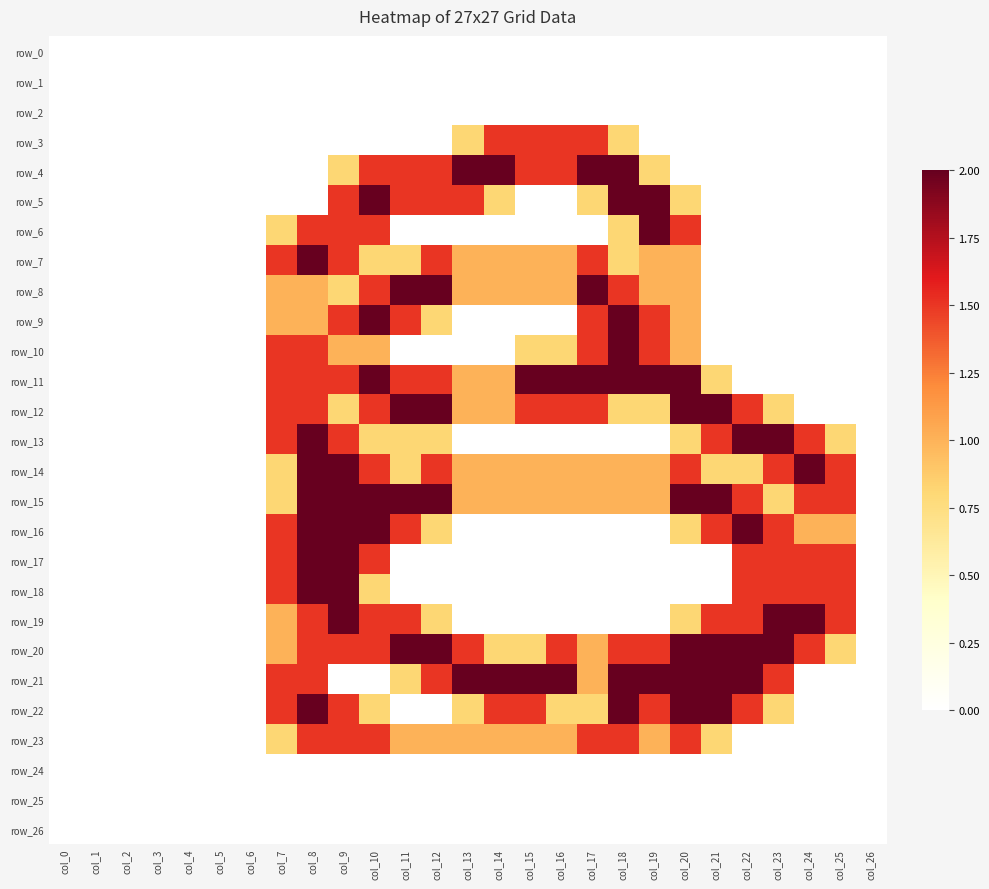

Reading left to right, extract all data points from this chart.

row_0: col_0=0.0	col_1=0.0	col_2=0.0	col_3=0.0	col_4=0.0	col_5=0.0	col_6=0.0	col_7=0.0	col_8=0.0	col_9=0.0	col_10=0.0	col_11=0.0	col_12=0.0	col_13=0.0	col_14=0.0	col_15=0.0	col_16=0.0	col_17=0.0	col_18=0.0	col_19=0.0	col_20=0.0	col_21=0.0	col_22=0.0	col_23=0.0	col_24=0.0	col_25=0.0	col_26=0.0
row_1: col_0=0.0	col_1=0.0	col_2=0.0	col_3=0.0	col_4=0.0	col_5=0.0	col_6=0.0	col_7=0.0	col_8=0.0	col_9=0.0	col_10=0.0	col_11=0.0	col_12=0.0	col_13=0.0	col_14=0.0	col_15=0.0	col_16=0.0	col_17=0.0	col_18=0.0	col_19=0.0	col_20=0.0	col_21=0.0	col_22=0.0	col_23=0.0	col_24=0.0	col_25=0.0	col_26=0.0
row_2: col_0=0.0	col_1=0.0	col_2=0.0	col_3=0.0	col_4=0.0	col_5=0.0	col_6=0.0	col_7=0.0	col_8=0.0	col_9=0.0	col_10=0.0	col_11=0.0	col_12=0.0	col_13=0.0	col_14=0.0	col_15=0.0	col_16=0.0	col_17=0.0	col_18=0.0	col_19=0.0	col_20=0.0	col_21=0.0	col_22=0.0	col_23=0.0	col_24=0.0	col_25=0.0	col_26=0.0
row_3: col_0=0.0	col_1=0.0	col_2=0.0	col_3=0.0	col_4=0.0	col_5=0.0	col_6=0.0	col_7=0.0	col_8=0.0	col_9=0.0	col_10=0.0	col_11=0.0	col_12=0.0	col_13=0.8	col_14=1.5	col_15=1.5	col_16=1.5	col_17=1.5	col_18=0.8	col_19=0.0	col_20=0.0	col_21=0.0	col_22=0.0	col_23=0.0	col_24=0.0	col_25=0.0	col_26=0.0
row_4: col_0=0.0	col_1=0.0	col_2=0.0	col_3=0.0	col_4=0.0	col_5=0.0	col_6=0.0	col_7=0.0	col_8=0.0	col_9=0.8	col_10=1.5	col_11=1.5	col_12=1.5	col_13=2.0	col_14=2.0	col_15=1.5	col_16=1.5	col_17=2.0	col_18=2.0	col_19=0.8	col_20=0.0	col_21=0.0	col_22=0.0	col_23=0.0	col_24=0.0	col_25=0.0	col_26=0.0
row_5: col_0=0.0	col_1=0.0	col_2=0.0	col_3=0.0	col_4=0.0	col_5=0.0	col_6=0.0	col_7=0.0	col_8=0.0	col_9=1.5	col_10=2.0	col_11=1.5	col_12=1.5	col_13=1.5	col_14=0.8	col_15=0.0	col_16=0.0	col_17=0.8	col_18=2.0	col_19=2.0	col_20=0.8	col_21=0.0	col_22=0.0	col_23=0.0	col_24=0.0	col_25=0.0	col_26=0.0
row_6: col_0=0.0	col_1=0.0	col_2=0.0	col_3=0.0	col_4=0.0	col_5=0.0	col_6=0.0	col_7=0.8	col_8=1.5	col_9=1.5	col_10=1.5	col_11=0.0	col_12=0.0	col_13=0.0	col_14=0.0	col_15=0.0	col_16=0.0	col_17=0.0	col_18=0.8	col_19=2.0	col_20=1.5	col_21=0.0	col_22=0.0	col_23=0.0	col_24=0.0	col_25=0.0	col_26=0.0
row_7: col_0=0.0	col_1=0.0	col_2=0.0	col_3=0.0	col_4=0.0	col_5=0.0	col_6=0.0	col_7=1.5	col_8=2.0	col_9=1.5	col_10=0.8	col_11=0.8	col_12=1.5	col_13=1.0	col_14=1.0	col_15=1.0	col_16=1.0	col_17=1.5	col_18=0.8	col_19=1.0	col_20=1.0	col_21=0.0	col_22=0.0	col_23=0.0	col_24=0.0	col_25=0.0	col_26=0.0
row_8: col_0=0.0	col_1=0.0	col_2=0.0	col_3=0.0	col_4=0.0	col_5=0.0	col_6=0.0	col_7=1.0	col_8=1.0	col_9=0.8	col_10=1.5	col_11=2.0	col_12=2.0	col_13=1.0	col_14=1.0	col_15=1.0	col_16=1.0	col_17=2.0	col_18=1.5	col_19=1.0	col_20=1.0	col_21=0.0	col_22=0.0	col_23=0.0	col_24=0.0	col_25=0.0	col_26=0.0
row_9: col_0=0.0	col_1=0.0	col_2=0.0	col_3=0.0	col_4=0.0	col_5=0.0	col_6=0.0	col_7=1.0	col_8=1.0	col_9=1.5	col_10=2.0	col_11=1.5	col_12=0.8	col_13=0.0	col_14=0.0	col_15=0.0	col_16=0.0	col_17=1.5	col_18=2.0	col_19=1.5	col_20=1.0	col_21=0.0	col_22=0.0	col_23=0.0	col_24=0.0	col_25=0.0	col_26=0.0
row_10: col_0=0.0	col_1=0.0	col_2=0.0	col_3=0.0	col_4=0.0	col_5=0.0	col_6=0.0	col_7=1.5	col_8=1.5	col_9=1.0	col_10=1.0	col_11=0.0	col_12=0.0	col_13=0.0	col_14=0.0	col_15=0.8	col_16=0.8	col_17=1.5	col_18=2.0	col_19=1.5	col_20=1.0	col_21=0.0	col_22=0.0	col_23=0.0	col_24=0.0	col_25=0.0	col_26=0.0
row_11: col_0=0.0	col_1=0.0	col_2=0.0	col_3=0.0	col_4=0.0	col_5=0.0	col_6=0.0	col_7=1.5	col_8=1.5	col_9=1.5	col_10=2.0	col_11=1.5	col_12=1.5	col_13=1.0	col_14=1.0	col_15=2.0	col_16=2.0	col_17=2.0	col_18=2.0	col_19=2.0	col_20=2.0	col_21=0.8	col_22=0.0	col_23=0.0	col_24=0.0	col_25=0.0	col_26=0.0
row_12: col_0=0.0	col_1=0.0	col_2=0.0	col_3=0.0	col_4=0.0	col_5=0.0	col_6=0.0	col_7=1.5	col_8=1.5	col_9=0.8	col_10=1.5	col_11=2.0	col_12=2.0	col_13=1.0	col_14=1.0	col_15=1.5	col_16=1.5	col_17=1.5	col_18=0.8	col_19=0.8	col_20=2.0	col_21=2.0	col_22=1.5	col_23=0.8	col_24=0.0	col_25=0.0	col_26=0.0
row_13: col_0=0.0	col_1=0.0	col_2=0.0	col_3=0.0	col_4=0.0	col_5=0.0	col_6=0.0	col_7=1.5	col_8=2.0	col_9=1.5	col_10=0.8	col_11=0.8	col_12=0.8	col_13=0.0	col_14=0.0	col_15=0.0	col_16=0.0	col_17=0.0	col_18=0.0	col_19=0.0	col_20=0.8	col_21=1.5	col_22=2.0	col_23=2.0	col_24=1.5	col_25=0.8	col_26=0.0
row_14: col_0=0.0	col_1=0.0	col_2=0.0	col_3=0.0	col_4=0.0	col_5=0.0	col_6=0.0	col_7=0.8	col_8=2.0	col_9=2.0	col_10=1.5	col_11=0.8	col_12=1.5	col_13=1.0	col_14=1.0	col_15=1.0	col_16=1.0	col_17=1.0	col_18=1.0	col_19=1.0	col_20=1.5	col_21=0.8	col_22=0.8	col_23=1.5	col_24=2.0	col_25=1.5	col_26=0.0
row_15: col_0=0.0	col_1=0.0	col_2=0.0	col_3=0.0	col_4=0.0	col_5=0.0	col_6=0.0	col_7=0.8	col_8=2.0	col_9=2.0	col_10=2.0	col_11=2.0	col_12=2.0	col_13=1.0	col_14=1.0	col_15=1.0	col_16=1.0	col_17=1.0	col_18=1.0	col_19=1.0	col_20=2.0	col_21=2.0	col_22=1.5	col_23=0.8	col_24=1.5	col_25=1.5	col_26=0.0
row_16: col_0=0.0	col_1=0.0	col_2=0.0	col_3=0.0	col_4=0.0	col_5=0.0	col_6=0.0	col_7=1.5	col_8=2.0	col_9=2.0	col_10=2.0	col_11=1.5	col_12=0.8	col_13=0.0	col_14=0.0	col_15=0.0	col_16=0.0	col_17=0.0	col_18=0.0	col_19=0.0	col_20=0.8	col_21=1.5	col_22=2.0	col_23=1.5	col_24=1.0	col_25=1.0	col_26=0.0
row_17: col_0=0.0	col_1=0.0	col_2=0.0	col_3=0.0	col_4=0.0	col_5=0.0	col_6=0.0	col_7=1.5	col_8=2.0	col_9=2.0	col_10=1.5	col_11=0.0	col_12=0.0	col_13=0.0	col_14=0.0	col_15=0.0	col_16=0.0	col_17=0.0	col_18=0.0	col_19=0.0	col_20=0.0	col_21=0.0	col_22=1.5	col_23=1.5	col_24=1.5	col_25=1.5	col_26=0.0
row_18: col_0=0.0	col_1=0.0	col_2=0.0	col_3=0.0	col_4=0.0	col_5=0.0	col_6=0.0	col_7=1.5	col_8=2.0	col_9=2.0	col_10=0.8	col_11=0.0	col_12=0.0	col_13=0.0	col_14=0.0	col_15=0.0	col_16=0.0	col_17=0.0	col_18=0.0	col_19=0.0	col_20=0.0	col_21=0.0	col_22=1.5	col_23=1.5	col_24=1.5	col_25=1.5	col_26=0.0
row_19: col_0=0.0	col_1=0.0	col_2=0.0	col_3=0.0	col_4=0.0	col_5=0.0	col_6=0.0	col_7=1.0	col_8=1.5	col_9=2.0	col_10=1.5	col_11=1.5	col_12=0.8	col_13=0.0	col_14=0.0	col_15=0.0	col_16=0.0	col_17=0.0	col_18=0.0	col_19=0.0	col_20=0.8	col_21=1.5	col_22=1.5	col_23=2.0	col_24=2.0	col_25=1.5	col_26=0.0
row_20: col_0=0.0	col_1=0.0	col_2=0.0	col_3=0.0	col_4=0.0	col_5=0.0	col_6=0.0	col_7=1.0	col_8=1.5	col_9=1.5	col_10=1.5	col_11=2.0	col_12=2.0	col_13=1.5	col_14=0.8	col_15=0.8	col_16=1.5	col_17=1.0	col_18=1.5	col_19=1.5	col_20=2.0	col_21=2.0	col_22=2.0	col_23=2.0	col_24=1.5	col_25=0.8	col_26=0.0
row_21: col_0=0.0	col_1=0.0	col_2=0.0	col_3=0.0	col_4=0.0	col_5=0.0	col_6=0.0	col_7=1.5	col_8=1.5	col_9=0.0	col_10=0.0	col_11=0.8	col_12=1.5	col_13=2.0	col_14=2.0	col_15=2.0	col_16=2.0	col_17=1.0	col_18=2.0	col_19=2.0	col_20=2.0	col_21=2.0	col_22=2.0	col_23=1.5	col_24=0.0	col_25=0.0	col_26=0.0
row_22: col_0=0.0	col_1=0.0	col_2=0.0	col_3=0.0	col_4=0.0	col_5=0.0	col_6=0.0	col_7=1.5	col_8=2.0	col_9=1.5	col_10=0.8	col_11=0.0	col_12=0.0	col_13=0.8	col_14=1.5	col_15=1.5	col_16=0.8	col_17=0.8	col_18=2.0	col_19=1.5	col_20=2.0	col_21=2.0	col_22=1.5	col_23=0.8	col_24=0.0	col_25=0.0	col_26=0.0
row_23: col_0=0.0	col_1=0.0	col_2=0.0	col_3=0.0	col_4=0.0	col_5=0.0	col_6=0.0	col_7=0.8	col_8=1.5	col_9=1.5	col_10=1.5	col_11=1.0	col_12=1.0	col_13=1.0	col_14=1.0	col_15=1.0	col_16=1.0	col_17=1.5	col_18=1.5	col_19=1.0	col_20=1.5	col_21=0.8	col_22=0.0	col_23=0.0	col_24=0.0	col_25=0.0	col_26=0.0
row_24: col_0=0.0	col_1=0.0	col_2=0.0	col_3=0.0	col_4=0.0	col_5=0.0	col_6=0.0	col_7=0.0	col_8=0.0	col_9=0.0	col_10=0.0	col_11=0.0	col_12=0.0	col_13=0.0	col_14=0.0	col_15=0.0	col_16=0.0	col_17=0.0	col_18=0.0	col_19=0.0	col_20=0.0	col_21=0.0	col_22=0.0	col_23=0.0	col_24=0.0	col_25=0.0	col_26=0.0
row_25: col_0=0.0	col_1=0.0	col_2=0.0	col_3=0.0	col_4=0.0	col_5=0.0	col_6=0.0	col_7=0.0	col_8=0.0	col_9=0.0	col_10=0.0	col_11=0.0	col_12=0.0	col_13=0.0	col_14=0.0	col_15=0.0	col_16=0.0	col_17=0.0	col_18=0.0	col_19=0.0	col_20=0.0	col_21=0.0	col_22=0.0	col_23=0.0	col_24=0.0	col_25=0.0	col_26=0.0
row_26: col_0=0.0	col_1=0.0	col_2=0.0	col_3=0.0	col_4=0.0	col_5=0.0	col_6=0.0	col_7=0.0	col_8=0.0	col_9=0.0	col_10=0.0	col_11=0.0	col_12=0.0	col_13=0.0	col_14=0.0	col_15=0.0	col_16=0.0	col_17=0.0	col_18=0.0	col_19=0.0	col_20=0.0	col_21=0.0	col_22=0.0	col_23=0.0	col_24=0.0	col_25=0.0	col_26=0.0